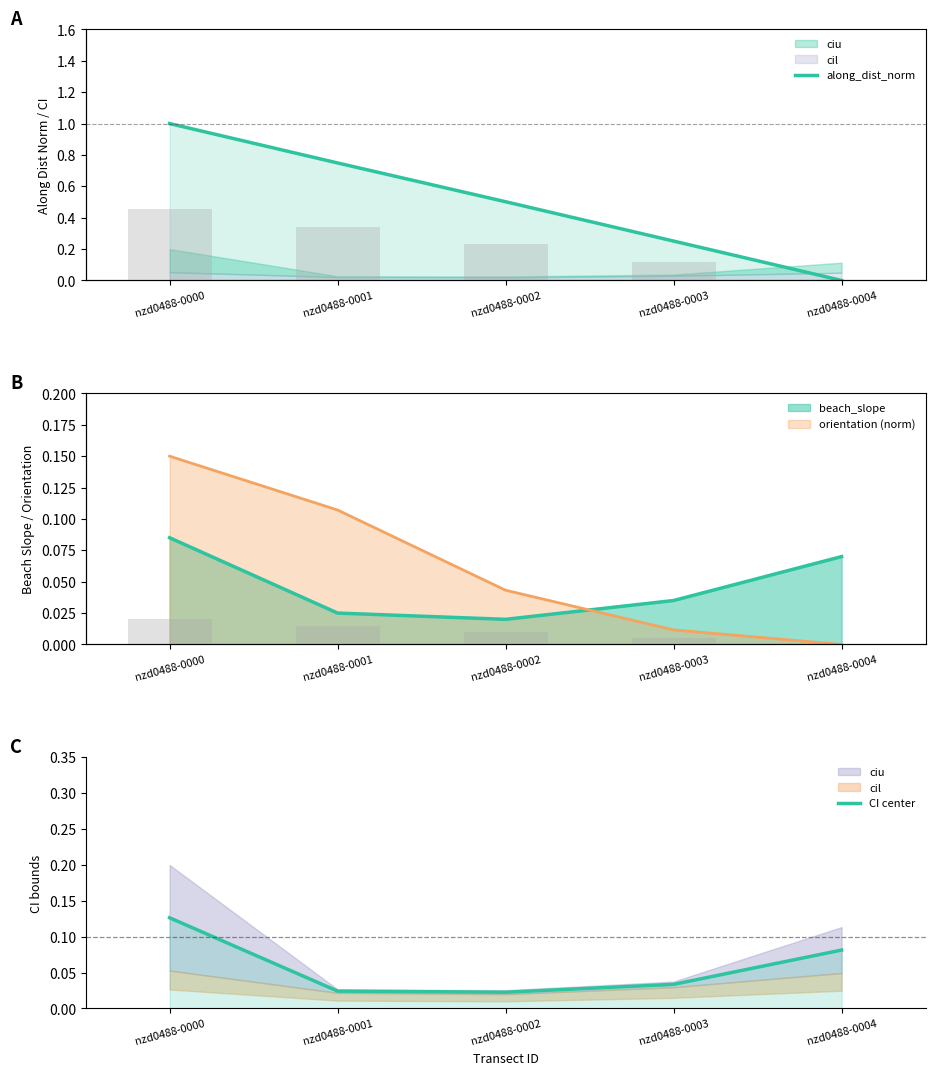

Which series has the widest spread of values?

along_dist